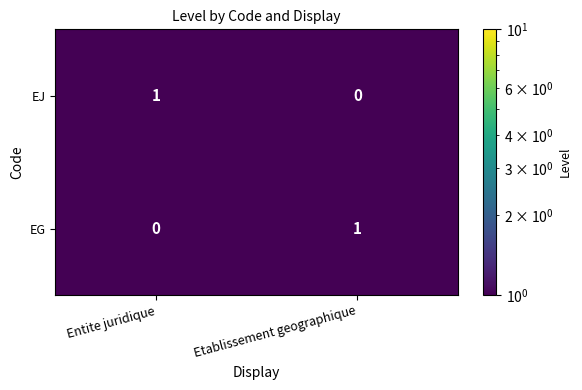

Is it true that EG equals 0 at Entite juridique?

True